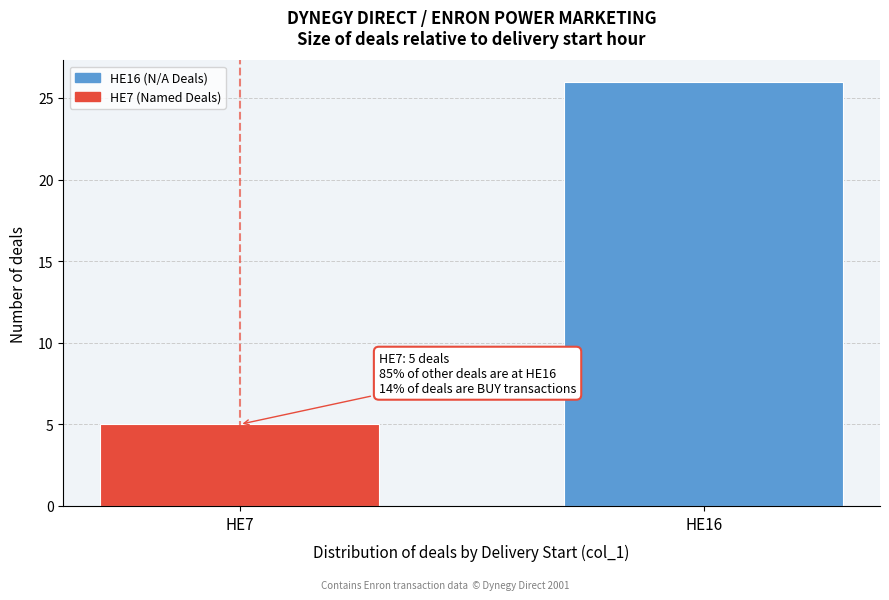

Reading left to right, what are all the values shown in this chart?

5	26